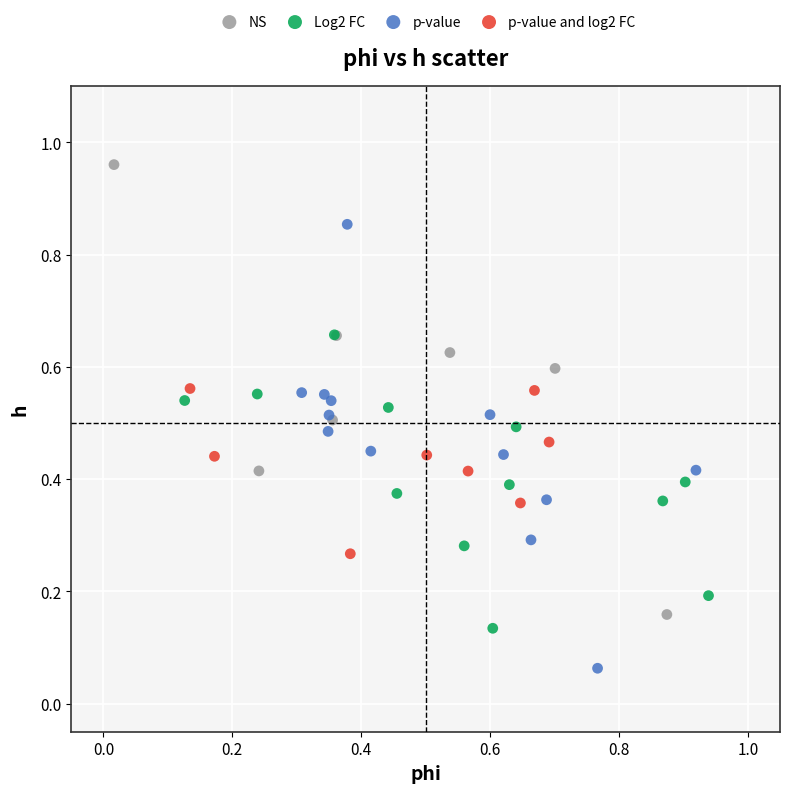

Which series contains the lowest Y value?

p-value